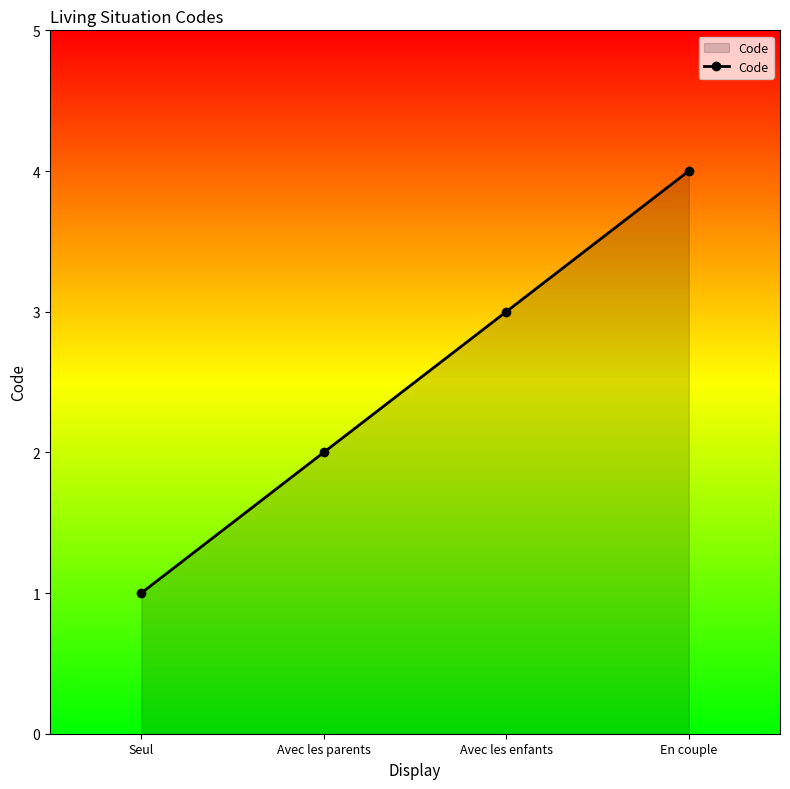

Rank the categories by value from lowest to highest.

Seul, Avec les parents, Avec les enfants, En couple